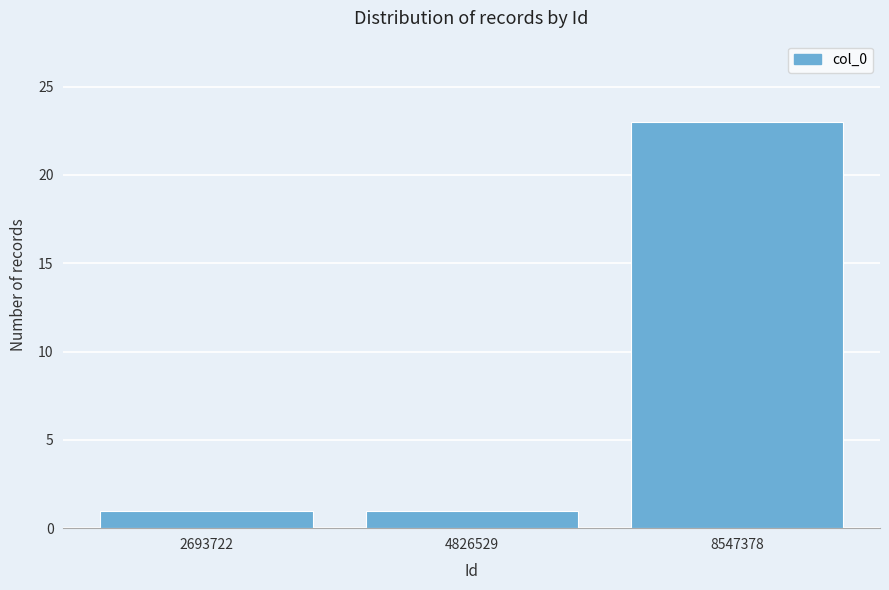

Reading left to right, list all the values displayed in this chart.

1	1	23